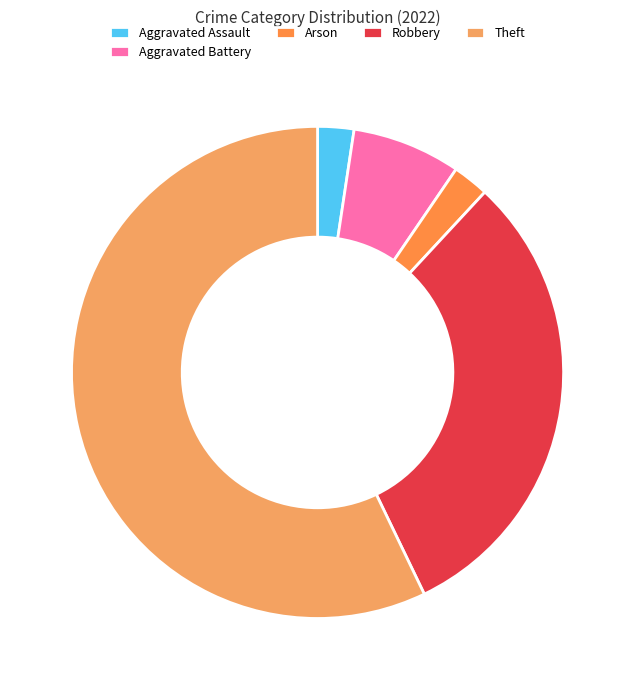

Count the number of slices in the pie.

5